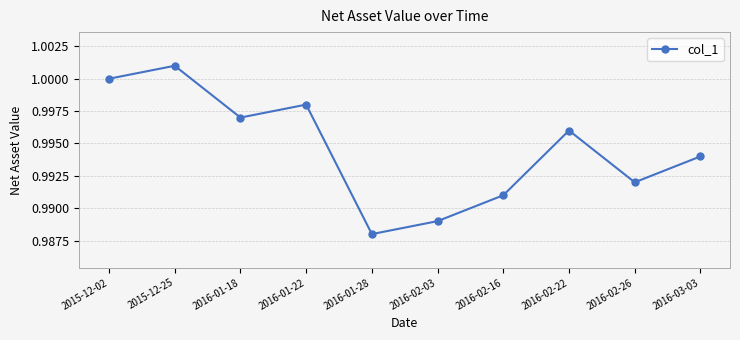

List the labels in order of value, largest first.

2015-12-25, 2015-12-02, 2016-01-22, 2016-01-18, 2016-02-22, 2016-03-03, 2016-02-26, 2016-02-16, 2016-02-03, 2016-01-28